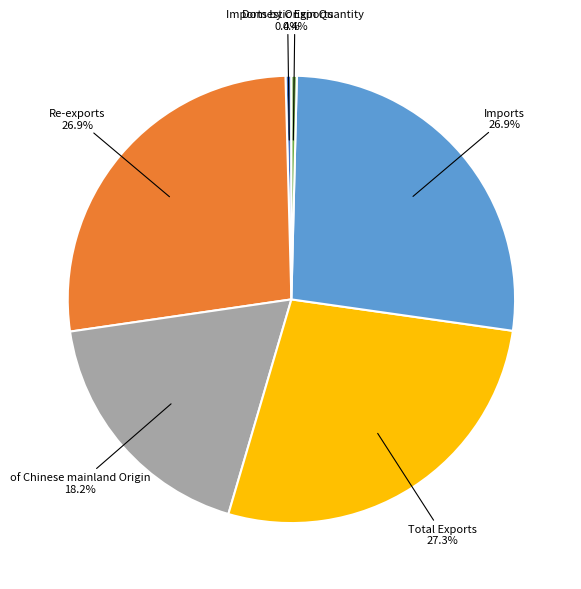

Is there any slice that represents more than half of the pie?

No